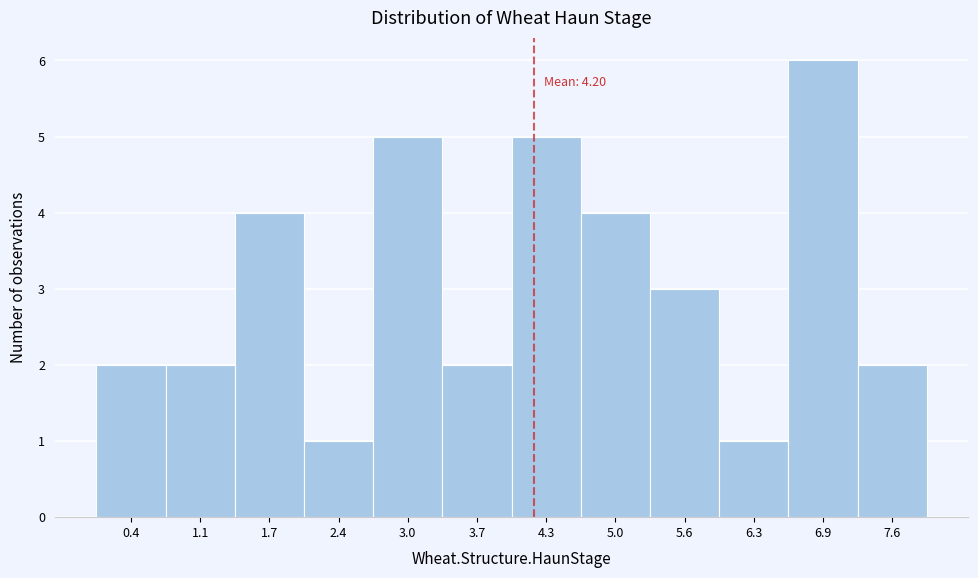

Which range on the x-axis has the tallest bar?

6.6 to 7.3